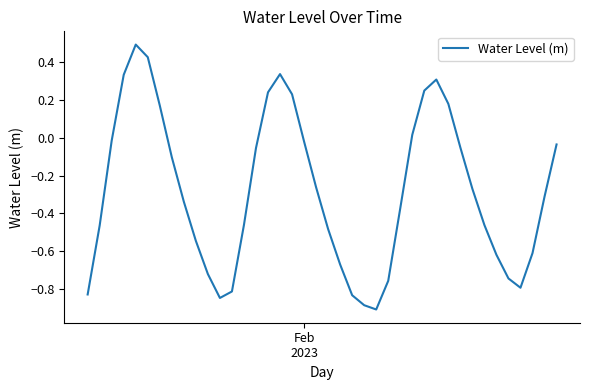

How many categories are shown in the chart?

40